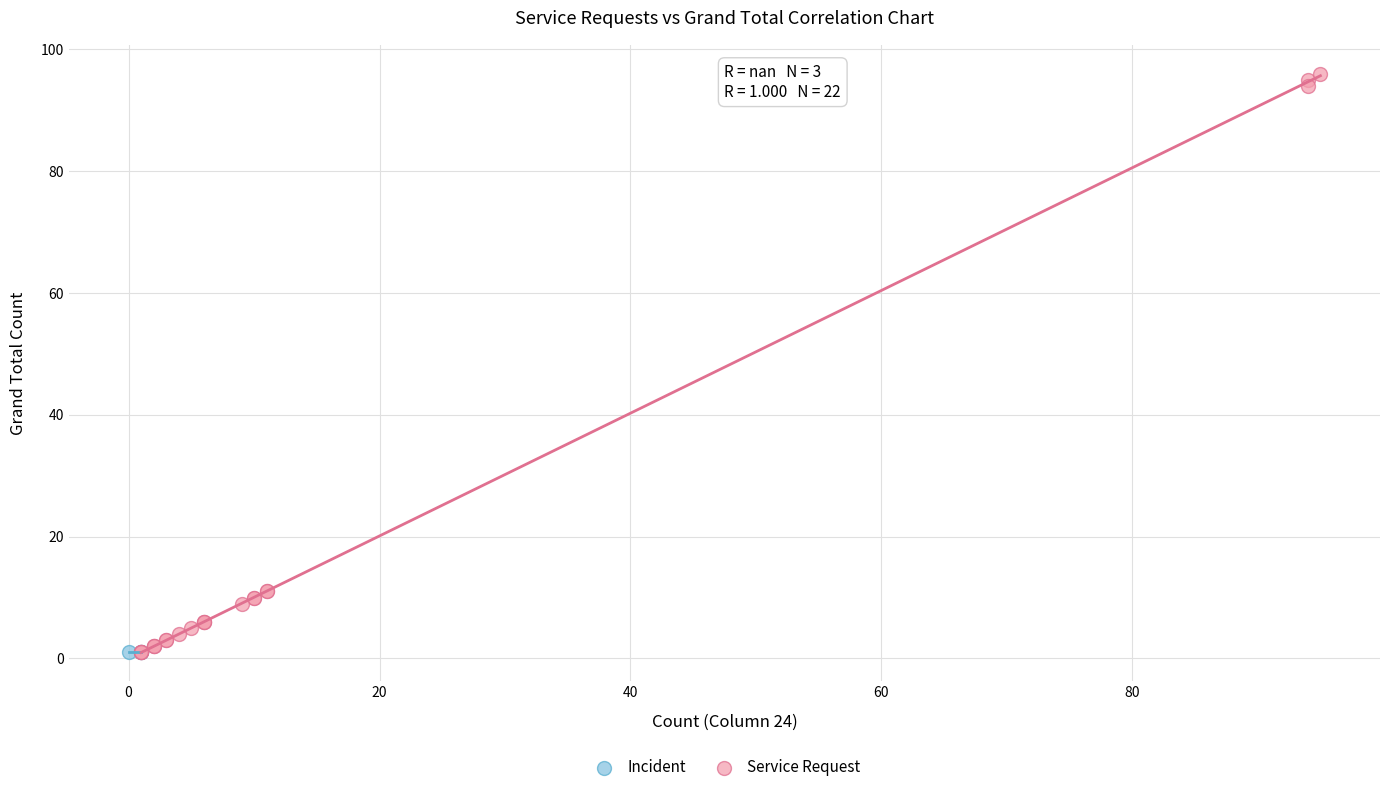

Which series contains the highest Y value?

Service Request